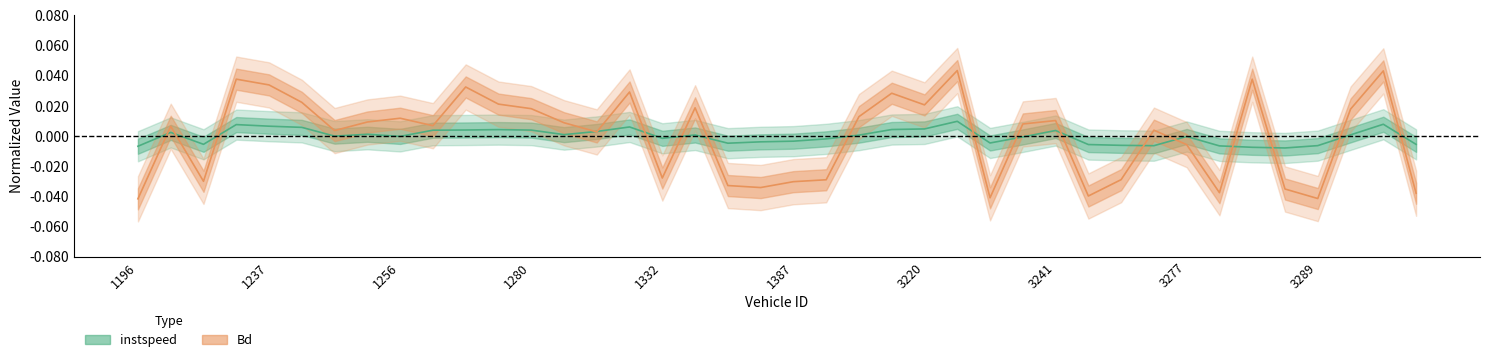

At which category does the chart reach its minimum across all series?

1196